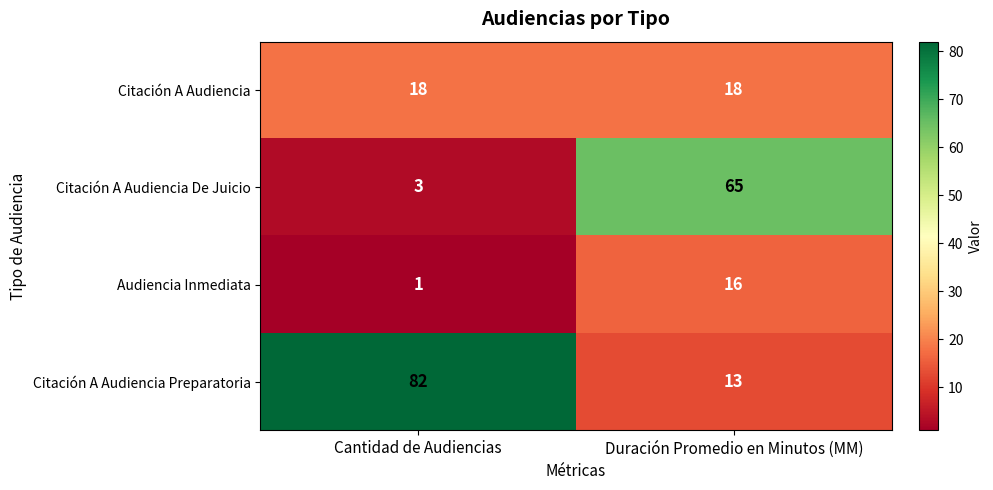

List the series in order of their overall mean, lowest first.

Audiencia Inmediata, Citación A Audiencia, Citación A Audiencia De Juicio, Citación A Audiencia Preparatoria